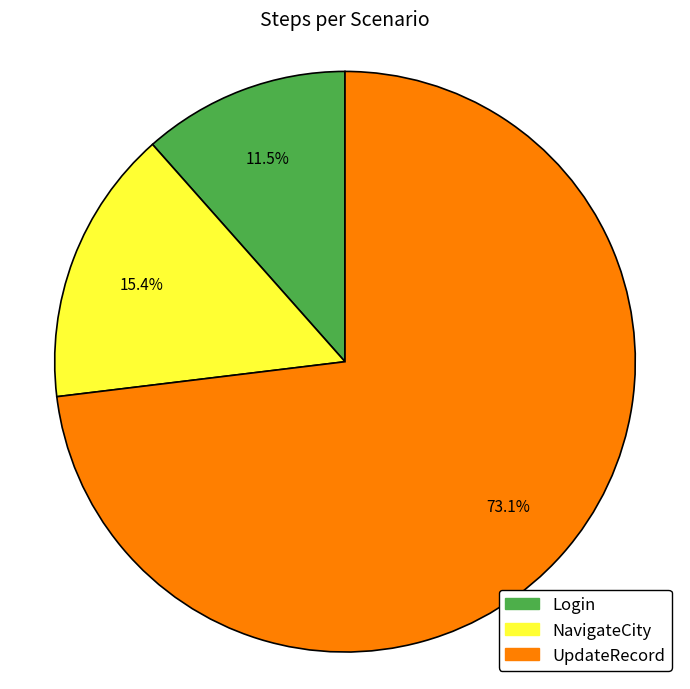

Which category has the biggest portion of the pie?

UpdateRecord